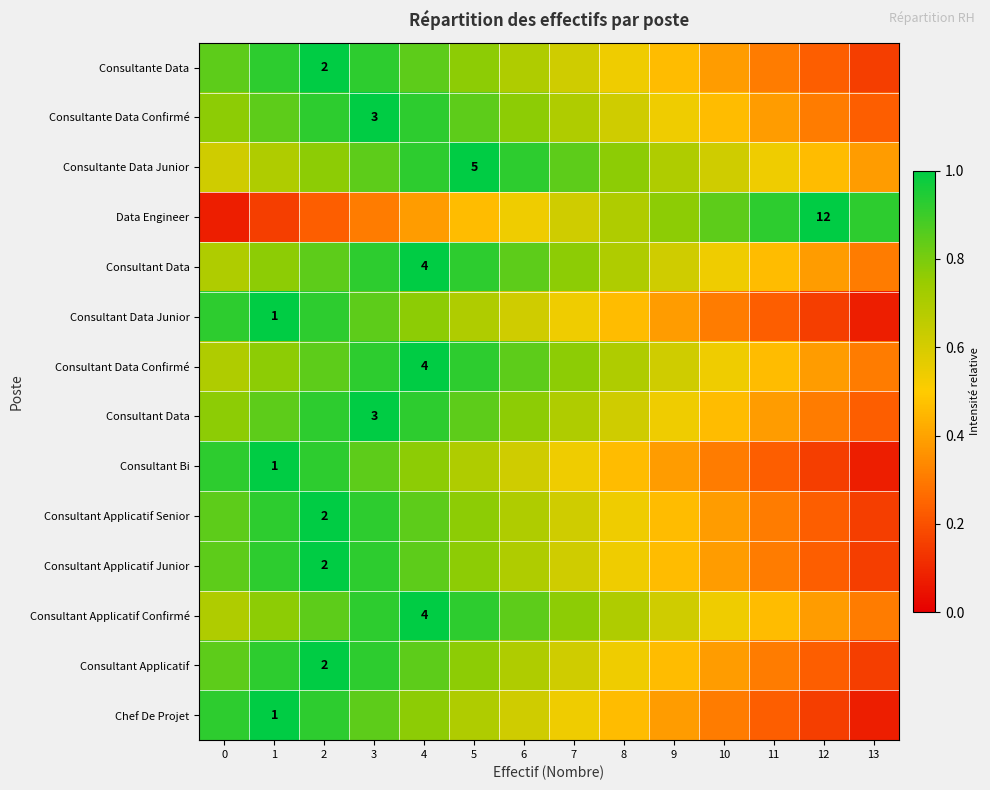

Which has a higher value, 13 or 12?

12